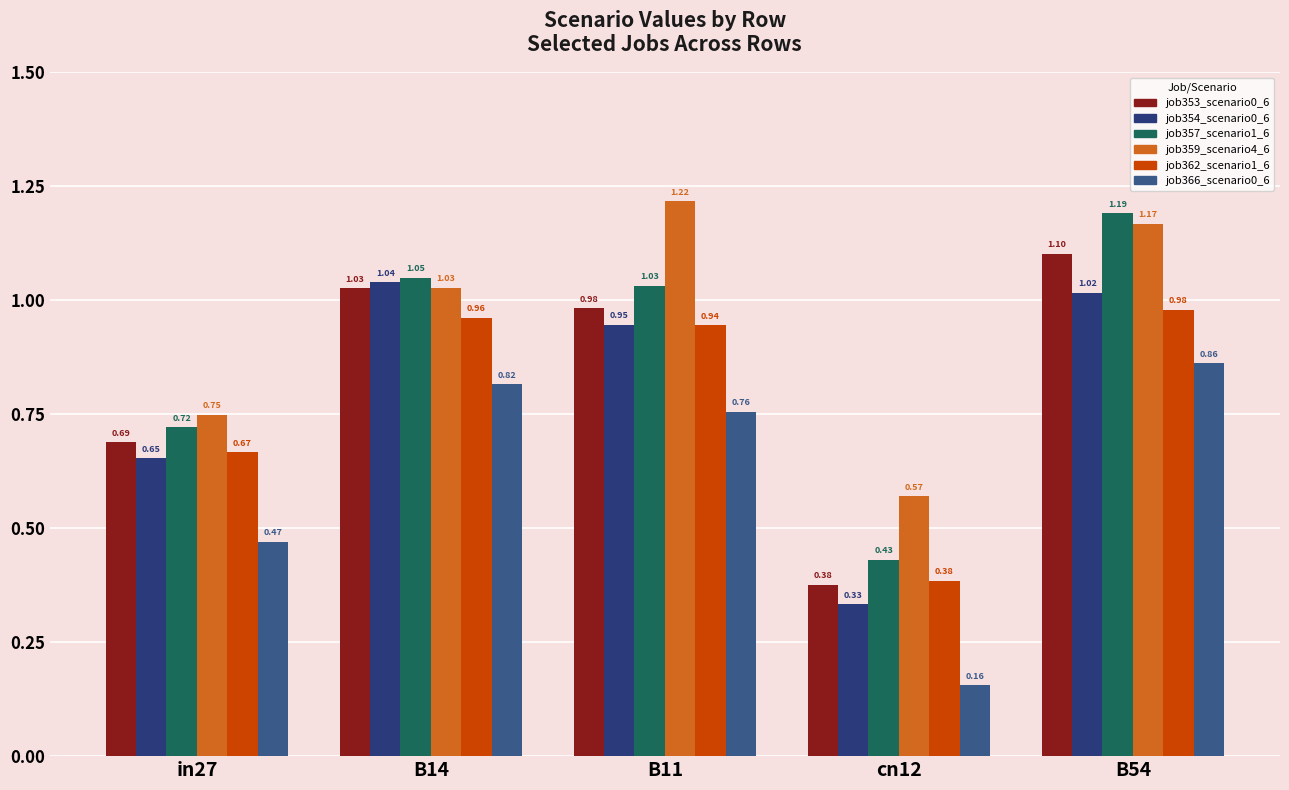

What position from the right is B11?

3